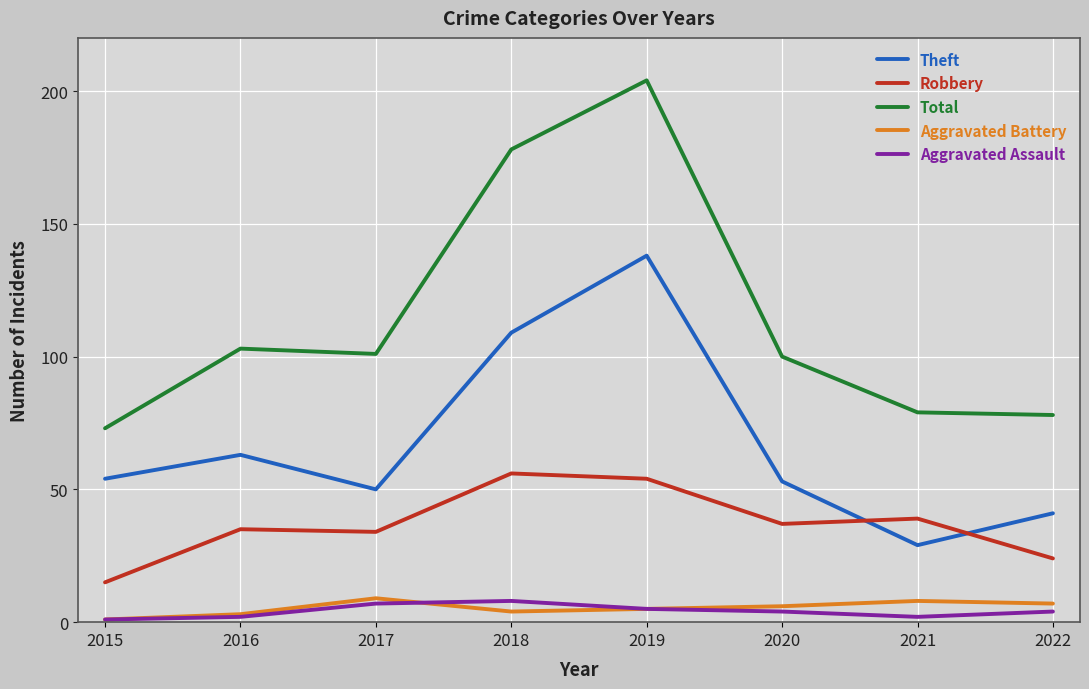

What is the difference between the maximum and minimum values in the Aggravated Assault series?

7